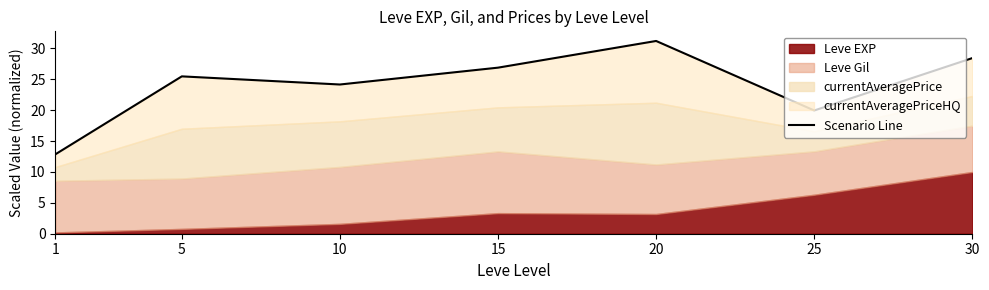

The chart shows a value of 26.9 at 15. True or false?

True